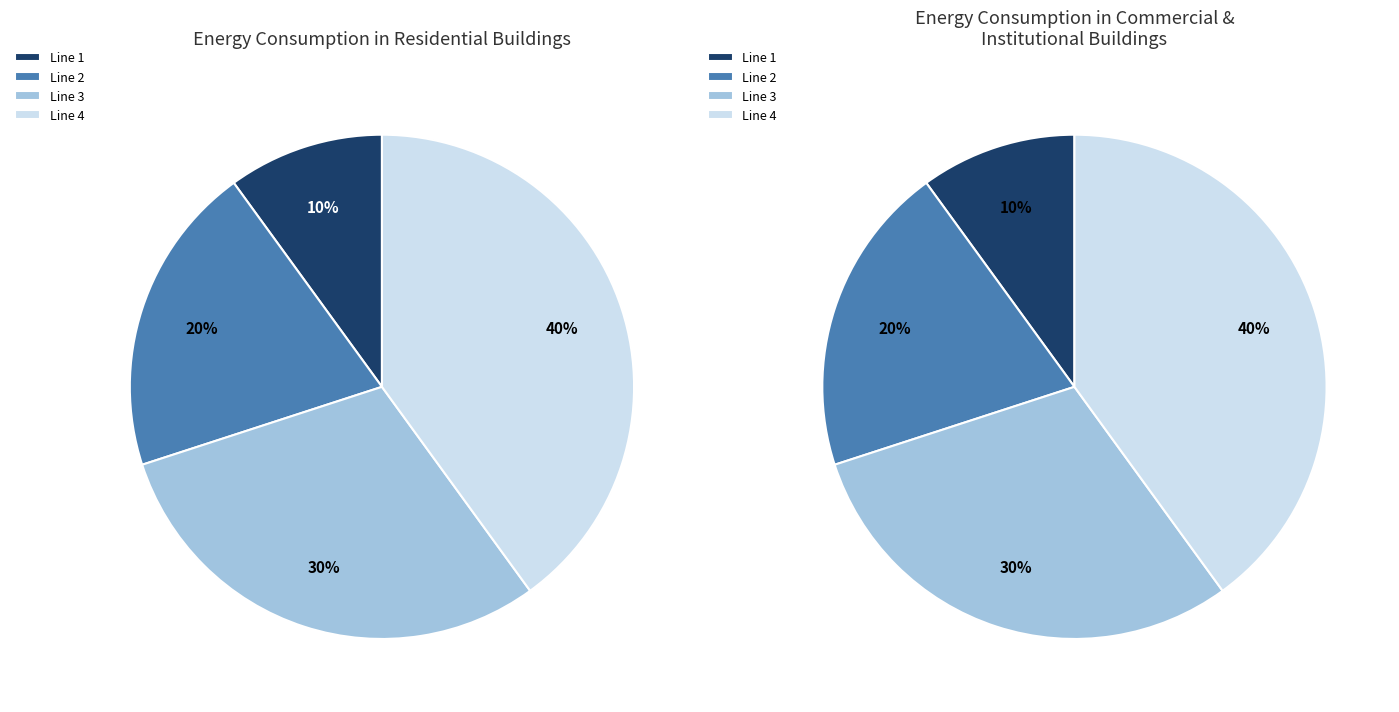

What is the ratio of the value at Line 2 to the value at Line 1?

2.0